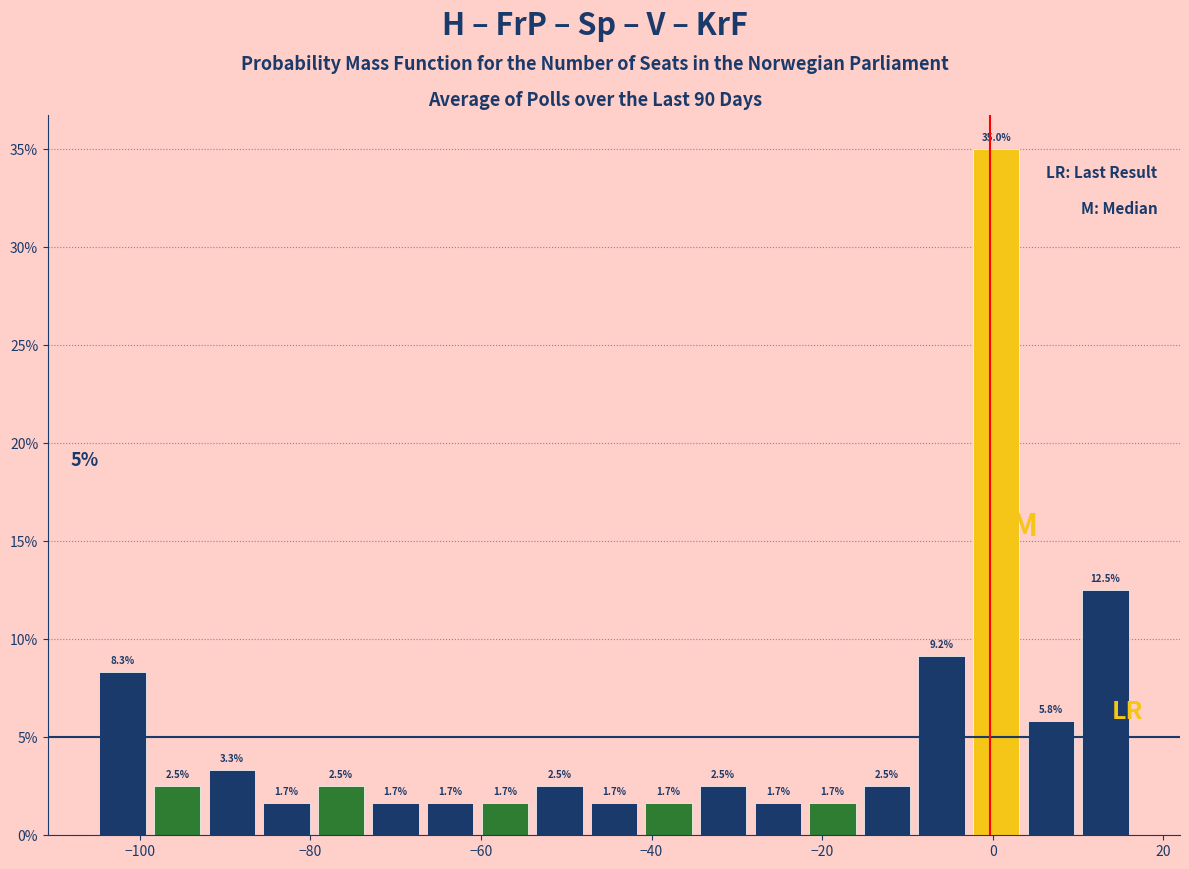

Read against the x-axis, roughly where is the centre of the tallest bar?

0